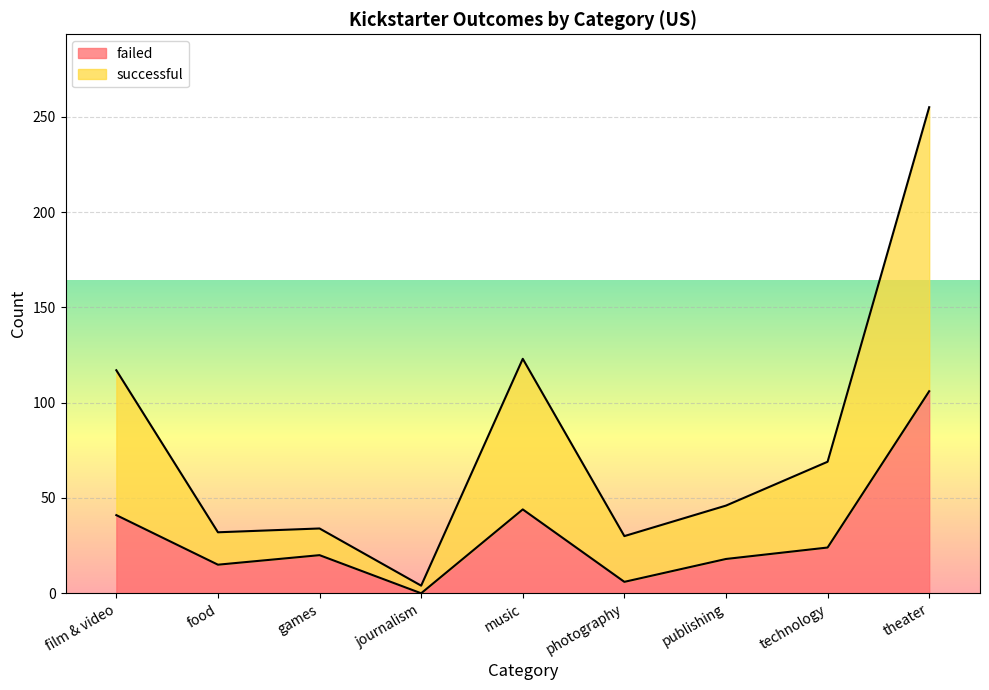

Which series has the largest total across all categories?

successful